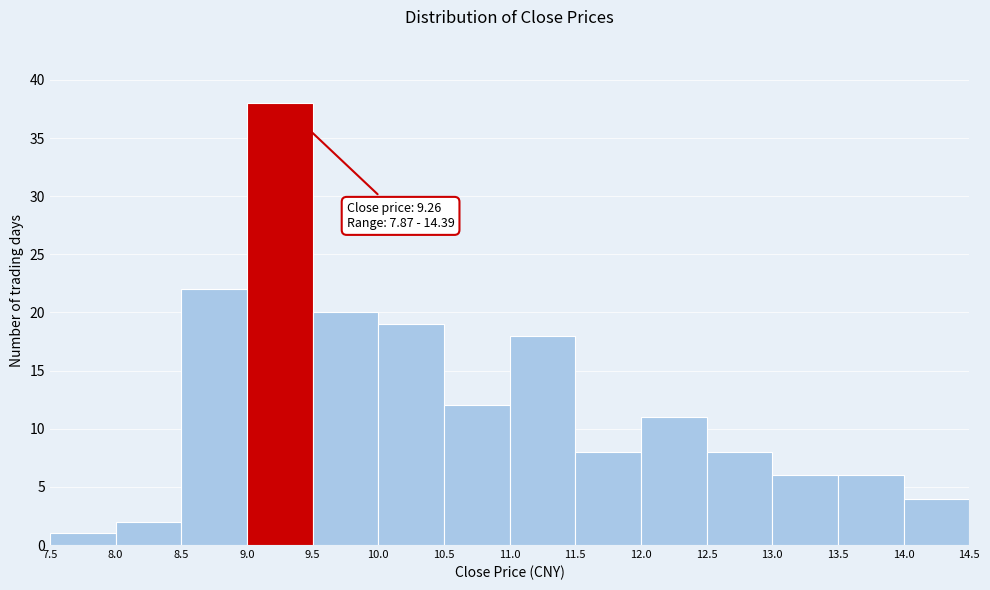

Over which range of the x-axis is the bar tallest?

9.0 to 9.5